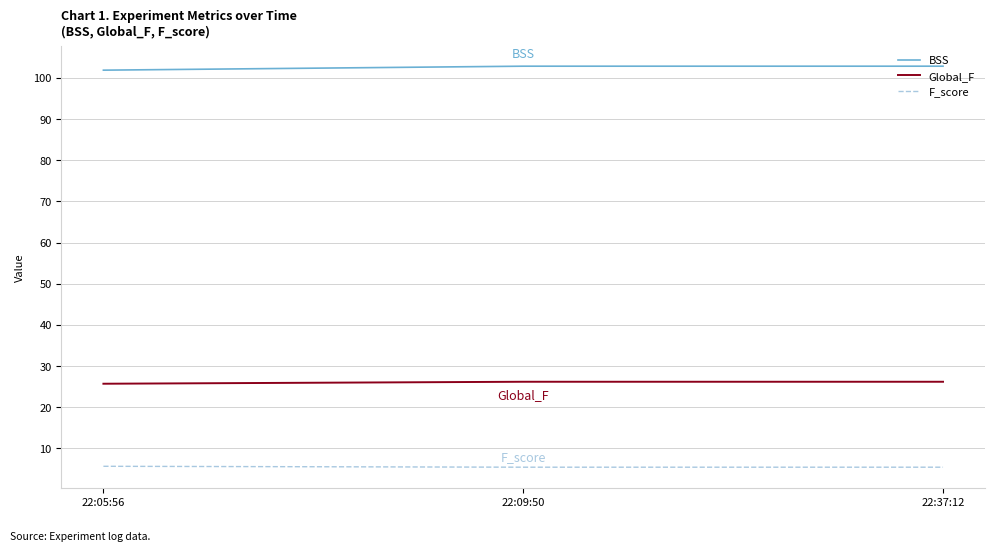

What is the total value across all series at 22:05:56?

133.3